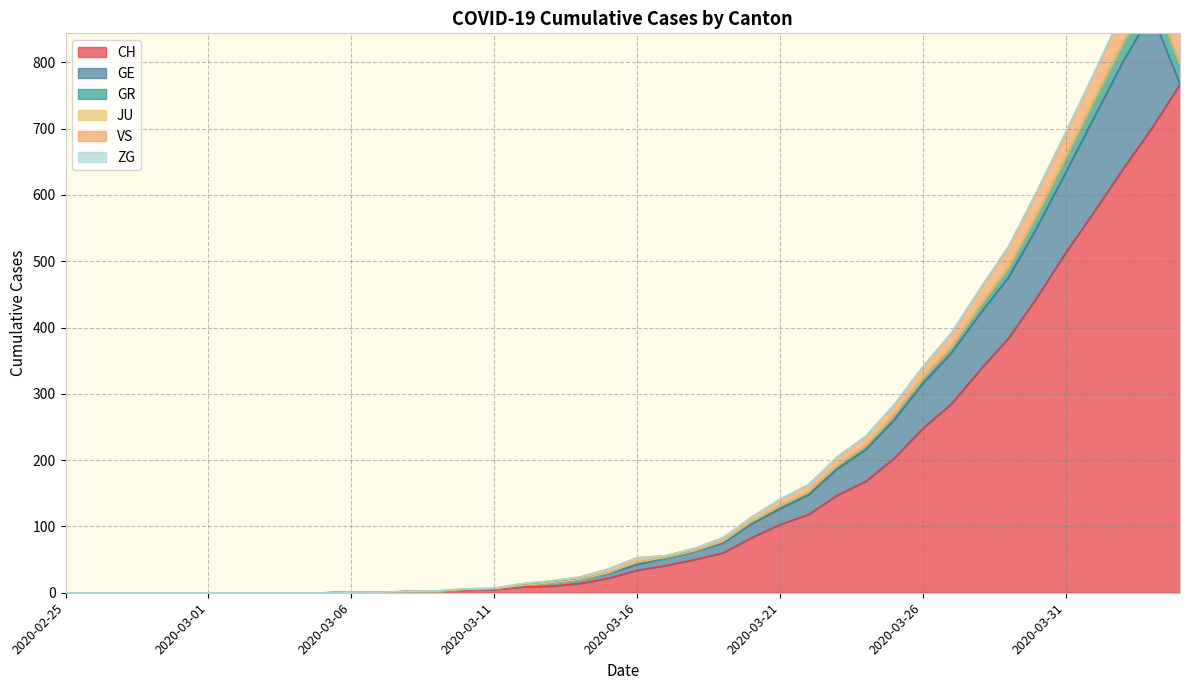

Rank the categories by CH value from highest to lowest.

2020-04-04, 2020-04-03, 2020-04-02, 2020-04-01, 2020-03-31, 2020-03-30, 2020-03-29, 2020-03-28, 2020-03-27, 2020-03-26, 2020-03-25, 2020-03-24, 2020-03-23, 2020-03-22, 2020-03-21, 2020-03-20, 2020-03-19, 2020-03-18, 2020-03-17, 2020-03-16, 2020-03-15, 2020-03-14, 2020-03-13, 2020-03-12, 2020-03-11, 2020-03-10, 2020-03-08, 2020-03-09, 2020-03-06, 2020-03-07, 2020-02-25, 2020-02-26, 2020-02-27, 2020-02-28, 2020-02-29, 2020-03-01, 2020-03-02, 2020-03-03, 2020-03-04, 2020-03-05